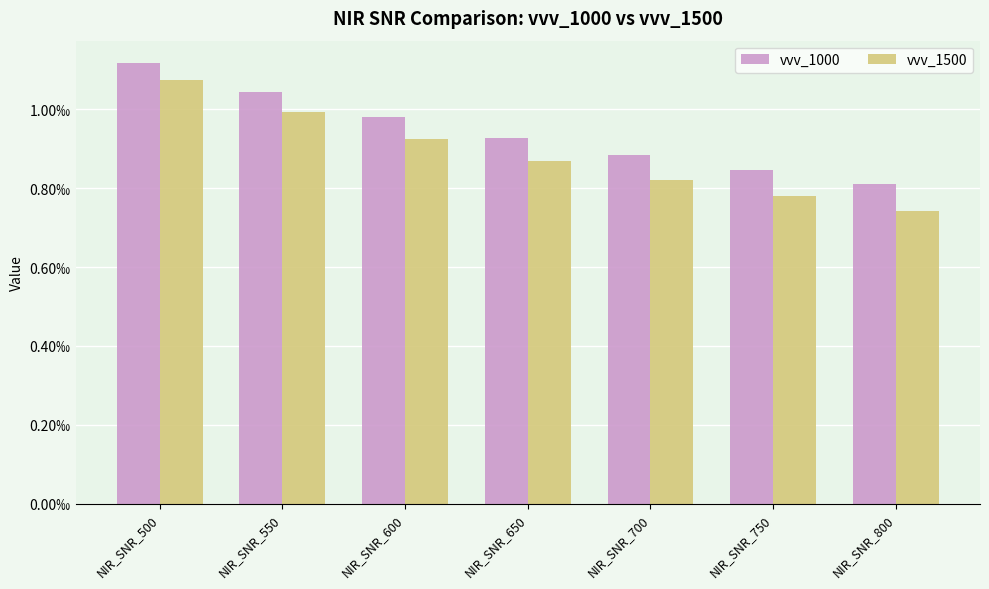

Which series changed the most between NIR_SNR_500 and NIR_SNR_550?

vvv_1500